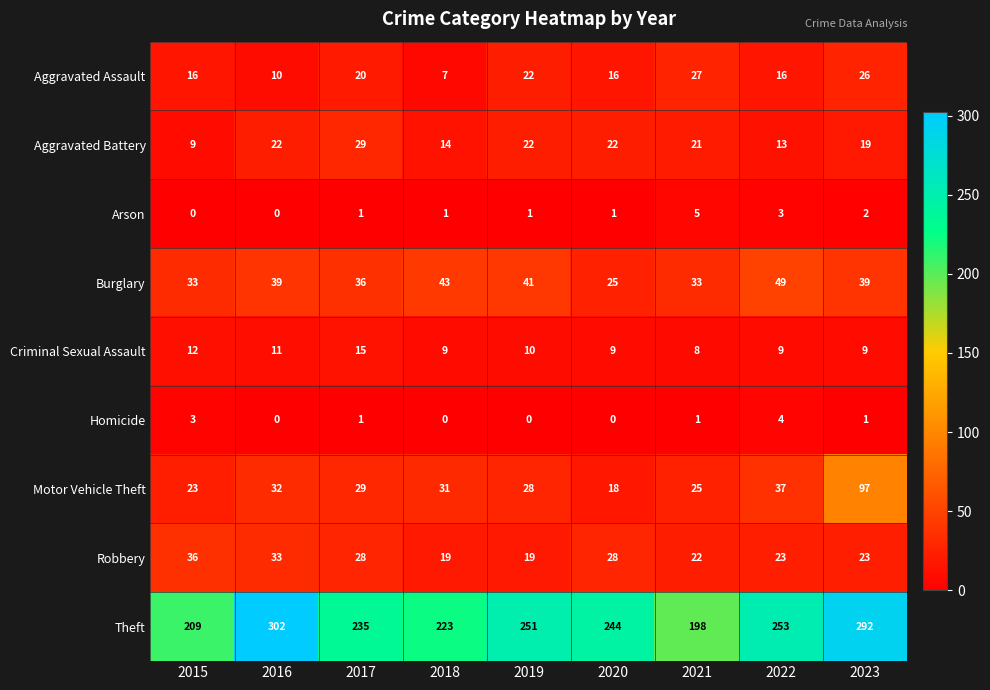

How many data points does each series have?

9